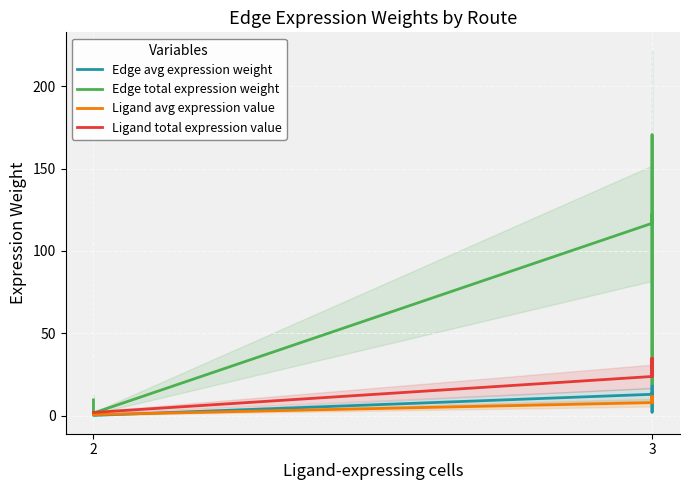

True or false: Edge avg expression weight and Edge total expression weight cross at least once.

False